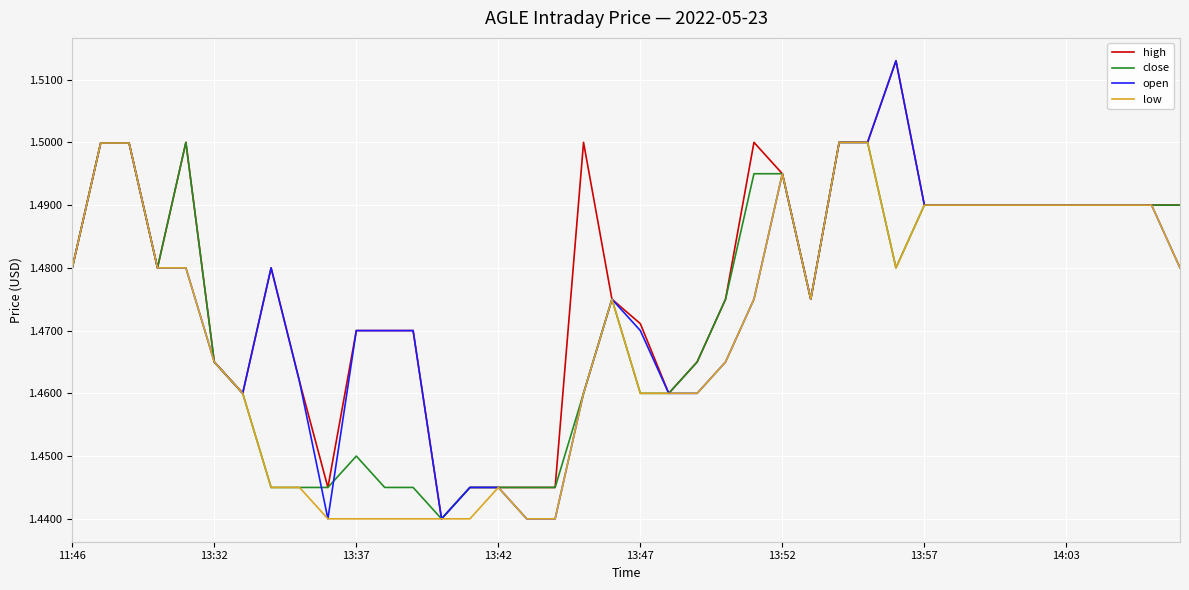

What is the difference between the second highest and second lowest values in the close series?

0.1